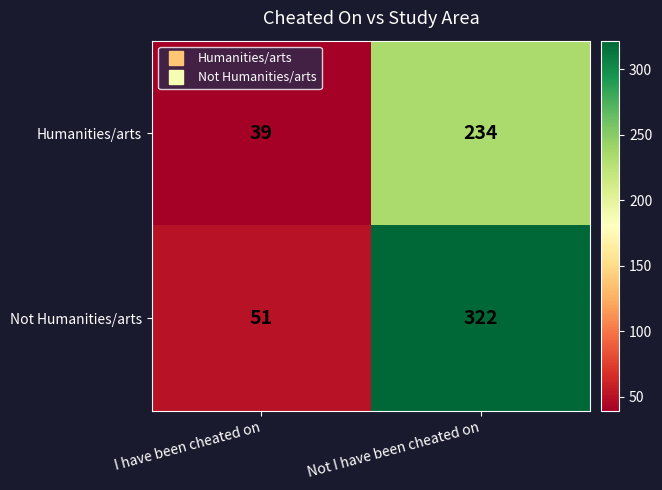

Is it true that Not Humanities/arts equals 80 at I have been cheated on?

False